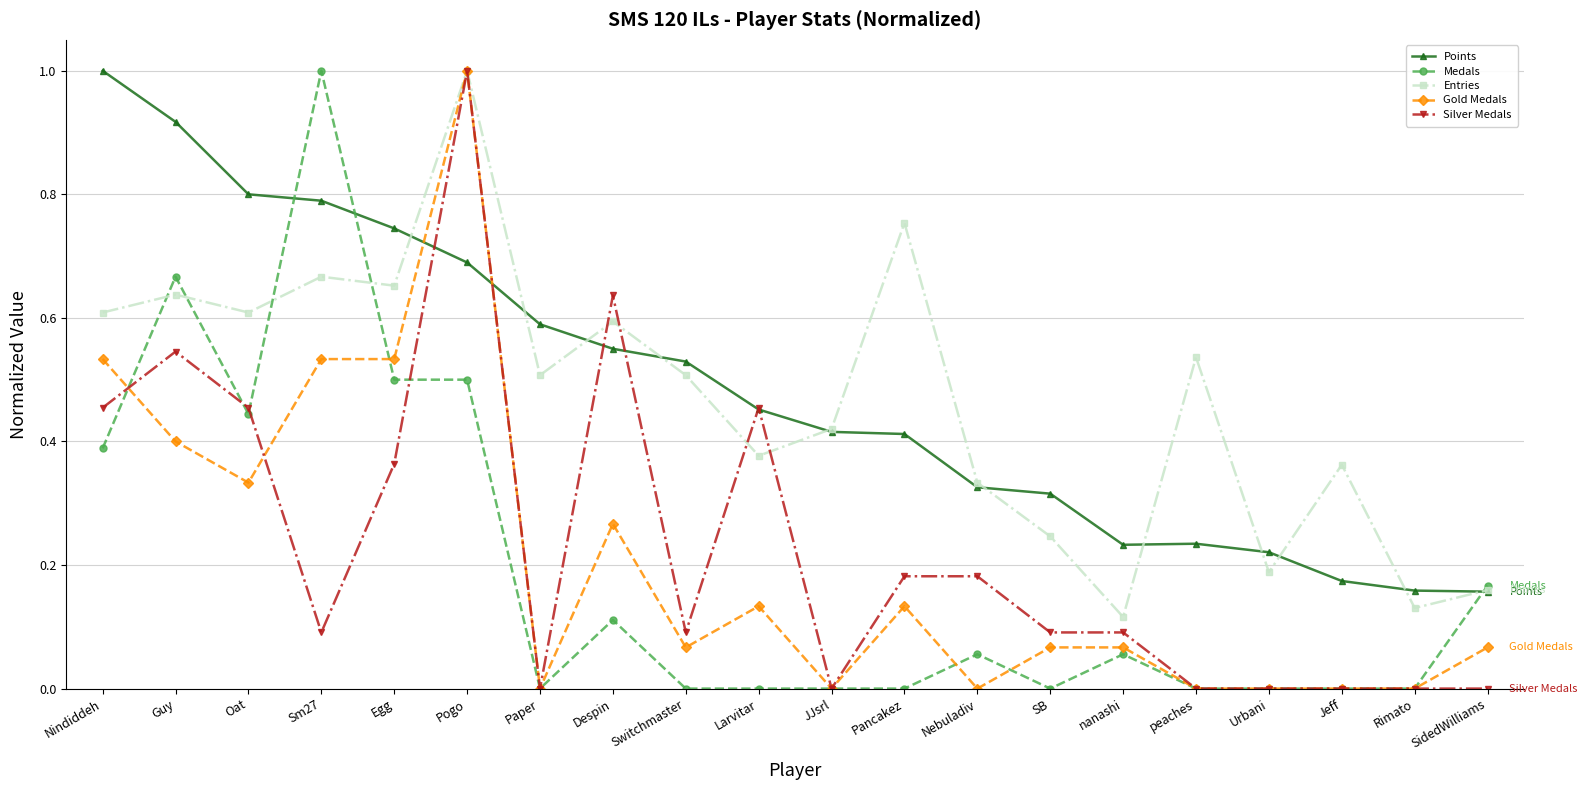

What is the greatest value displayed?

1.0